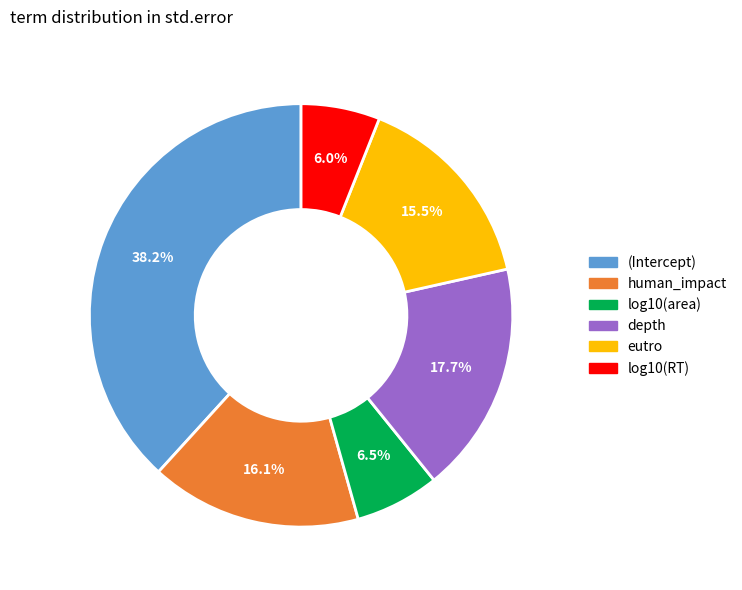

Which slice is the largest?

(Intercept)